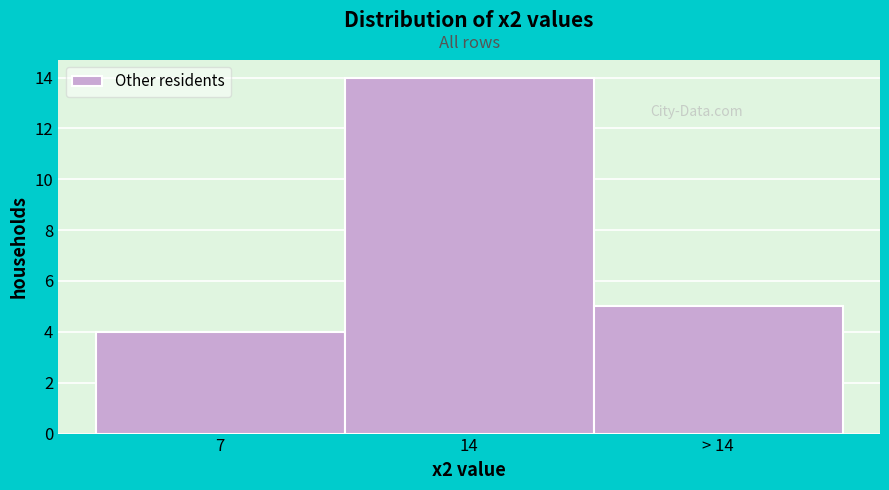

Reading right to left, extract all data points from this chart.

> 14=5	14=14	7=4